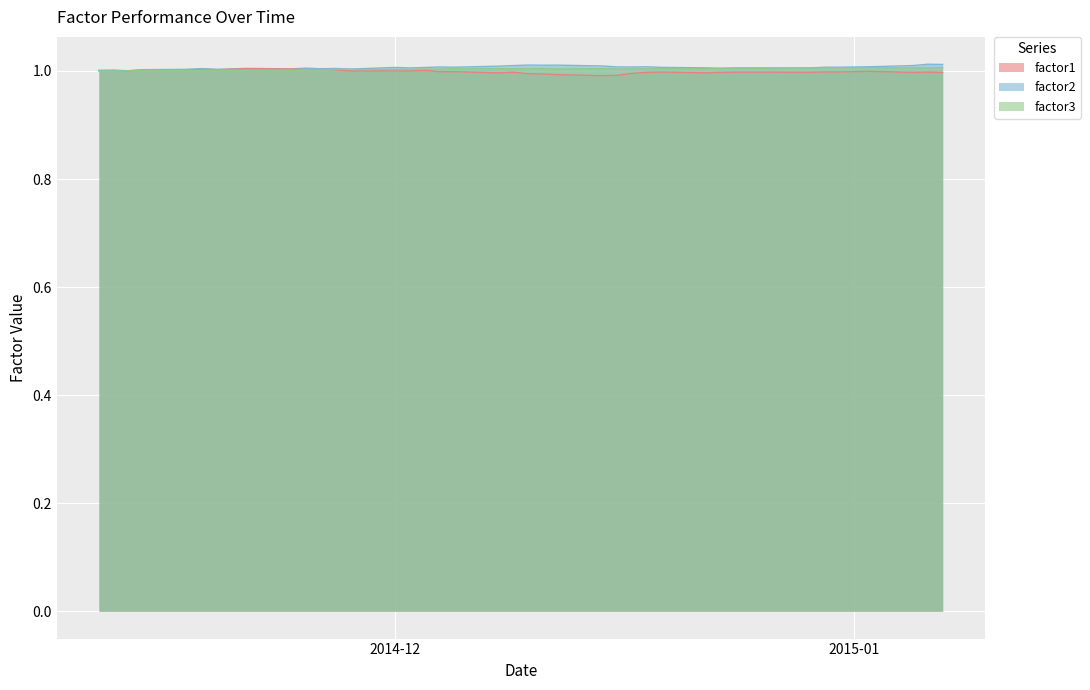

The factor2 series shows 1.0 at 2014-12-09. True or false?

True